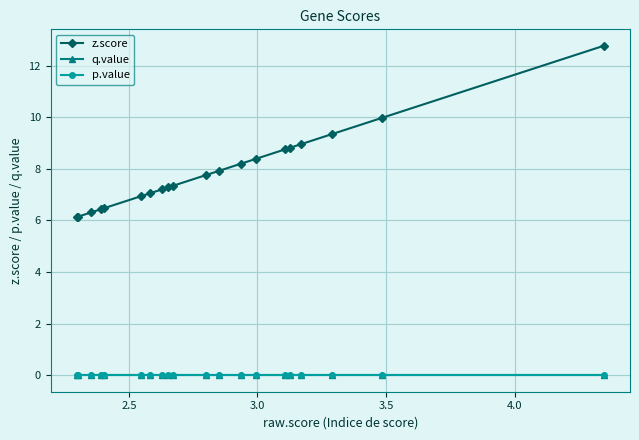

Which series has the largest range (max minus min)?

z.score